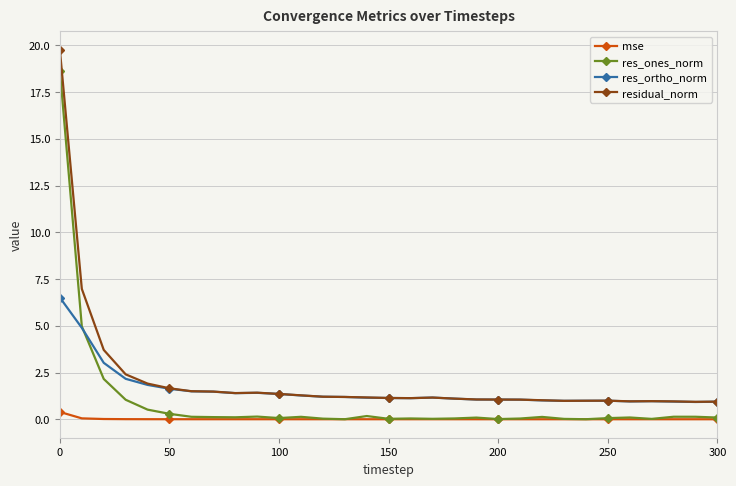

List the series in order of their peak value, highest first.

residual_norm, res_ones_norm, res_ortho_norm, mse